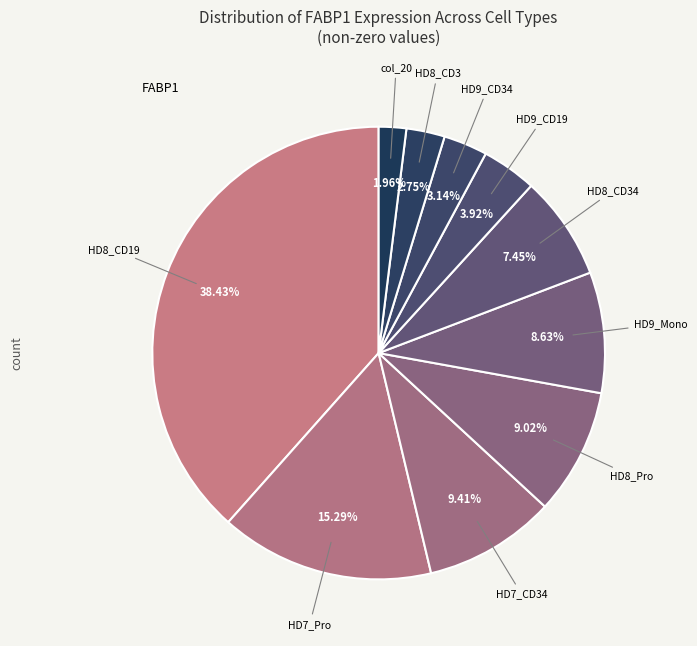

How many slices are in this pie chart?

10